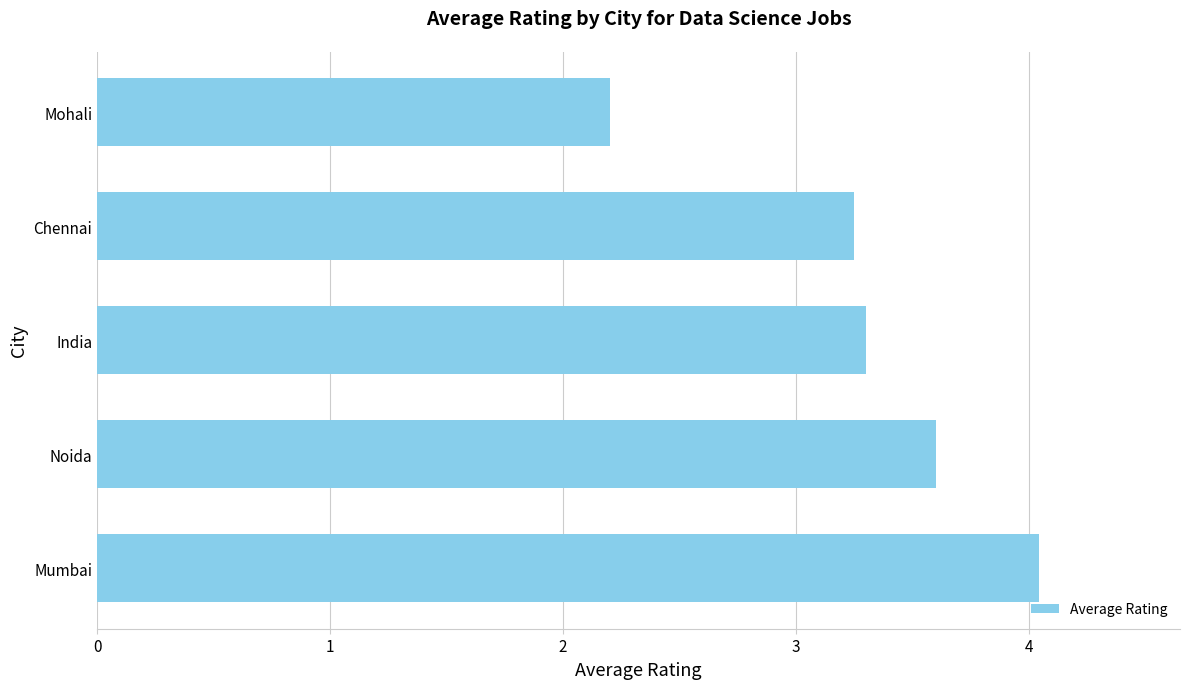

Which has a higher value, Mohali or Noida?

Noida